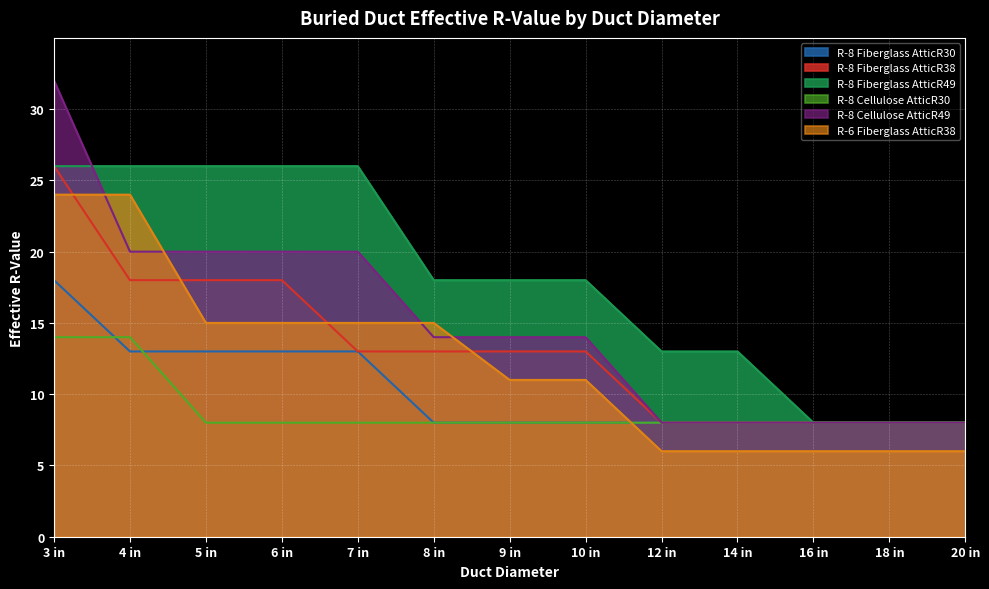

Which series has the largest total across all categories?

R-8 Fiberglass AtticR49